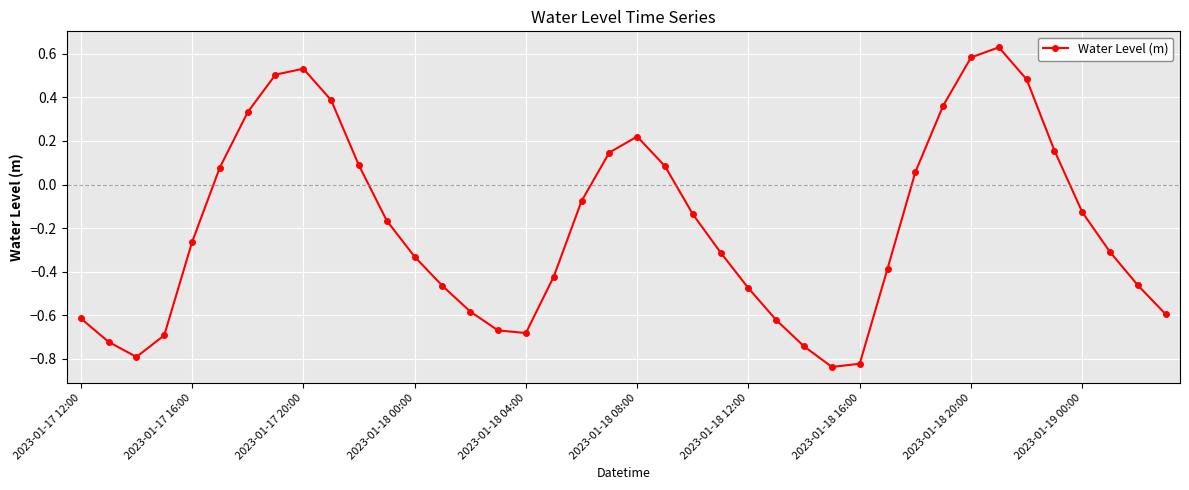

Count the number of data series in this chart.

1